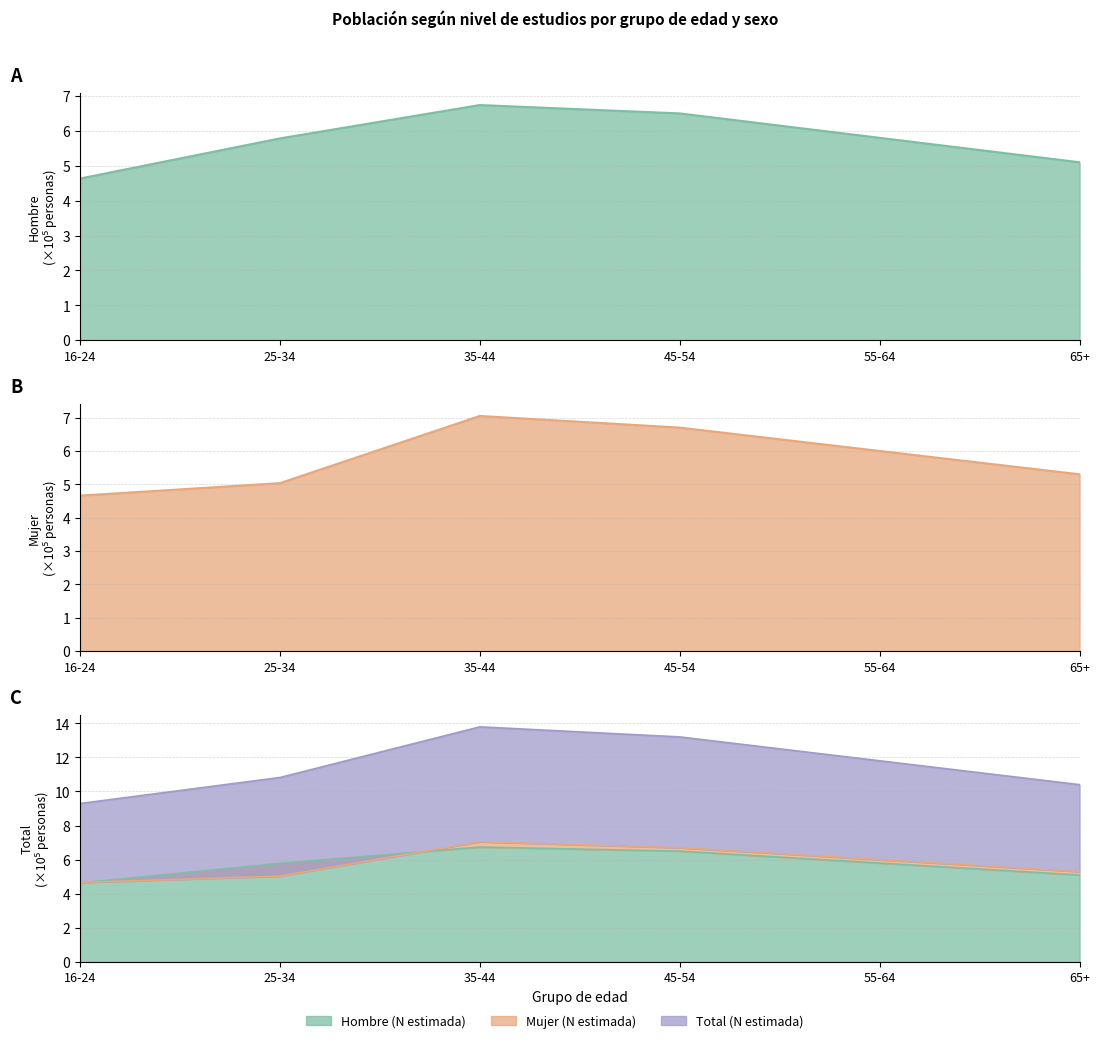

What are all the series names shown in the legend?

Hombre (N estimada), Mujer (N estimada), Total (N estimada)